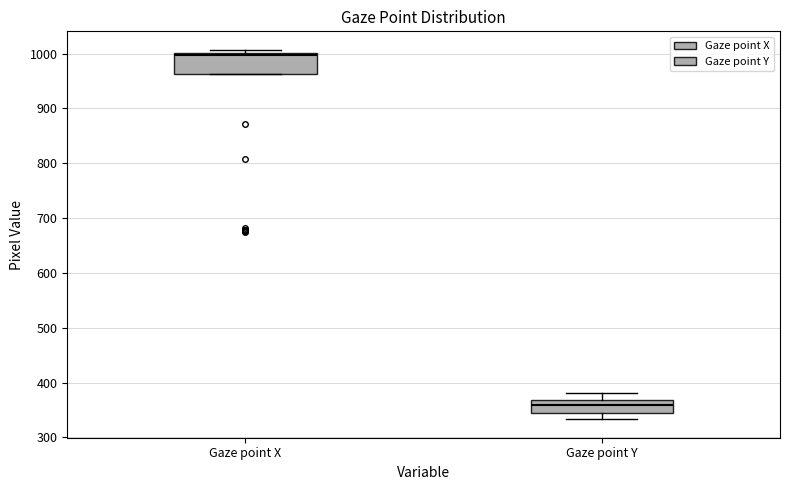

Reading left to right, transcribe this box plot: for each box, give where its median line is, the range the box spans, and where its two whiskers end, as read against the y-axis. The values are not printed on the chart, so give them approximately, as read against the axis.

Gaze point X: median 1000, box 960 to 1000, whiskers 960 to 1010
Gaze point Y: median 360, box 340 to 370, whiskers 330 to 380